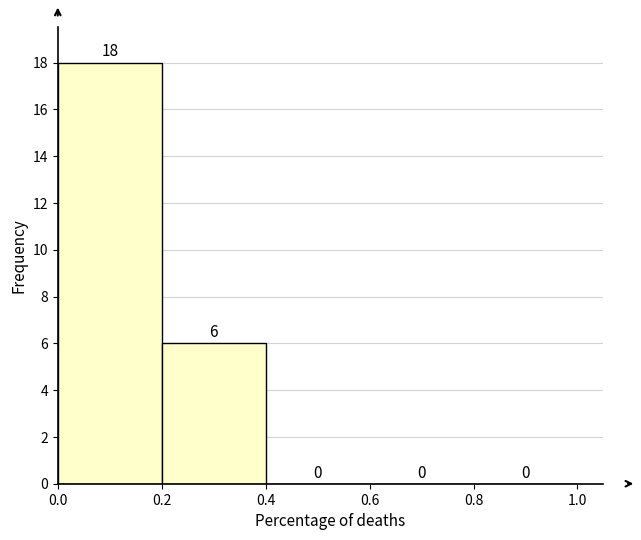

What is the height of the bar covering 0.2 to 0.4 on the x-axis?

6